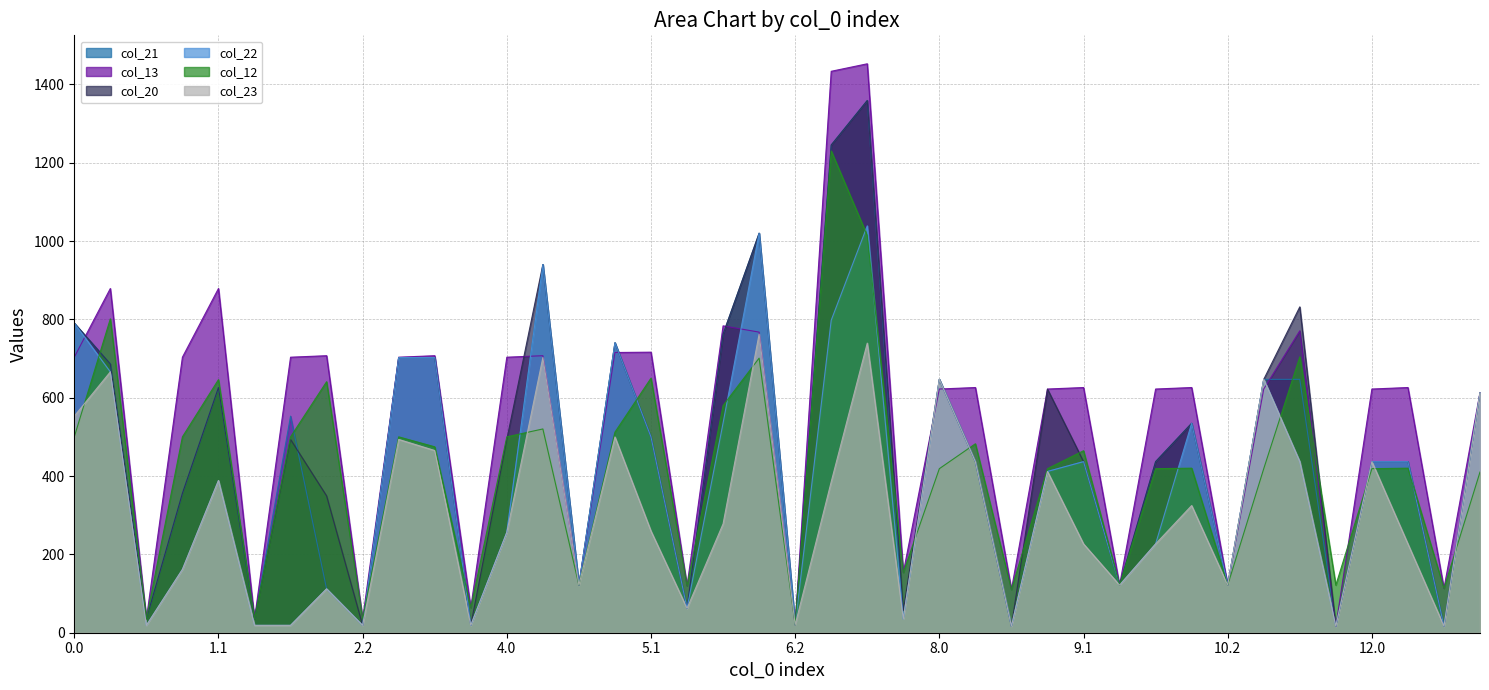

How many lines are shown in the chart?

6